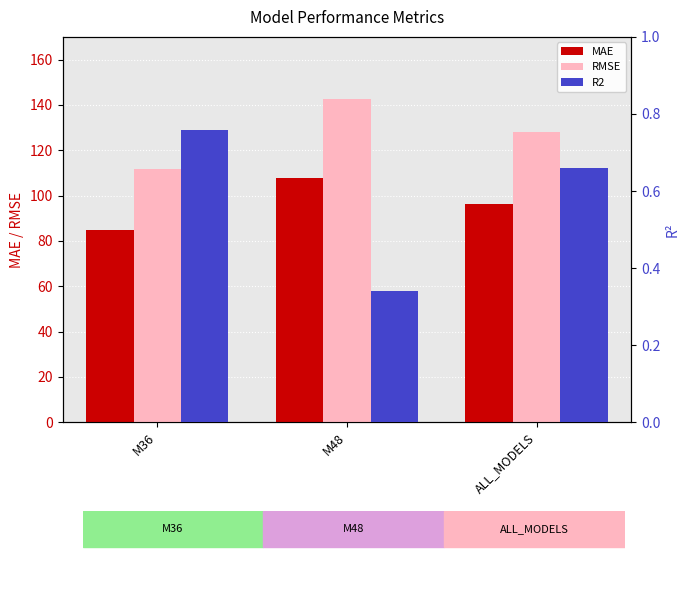

Which series changed the most between M36 and M48?

RMSE